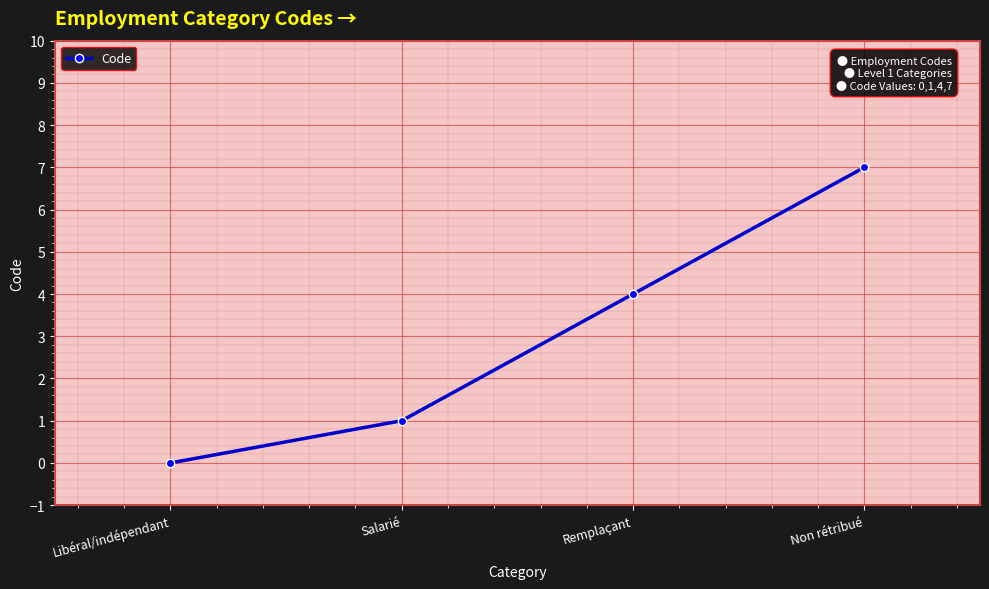

How many series are shown in this chart?

1